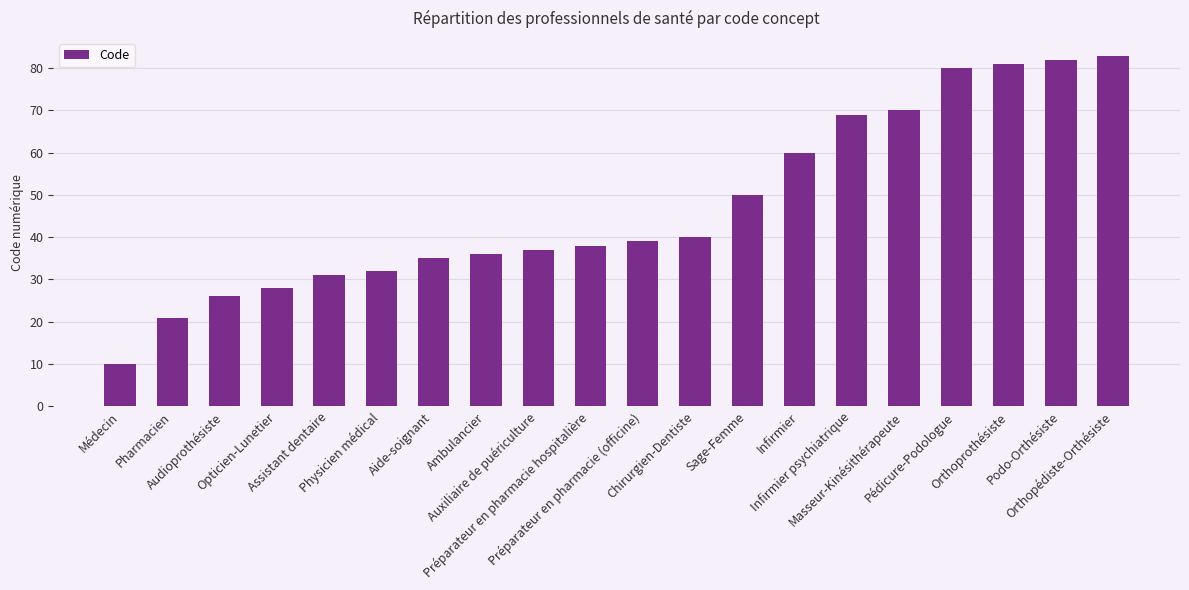

What is the average value?

47